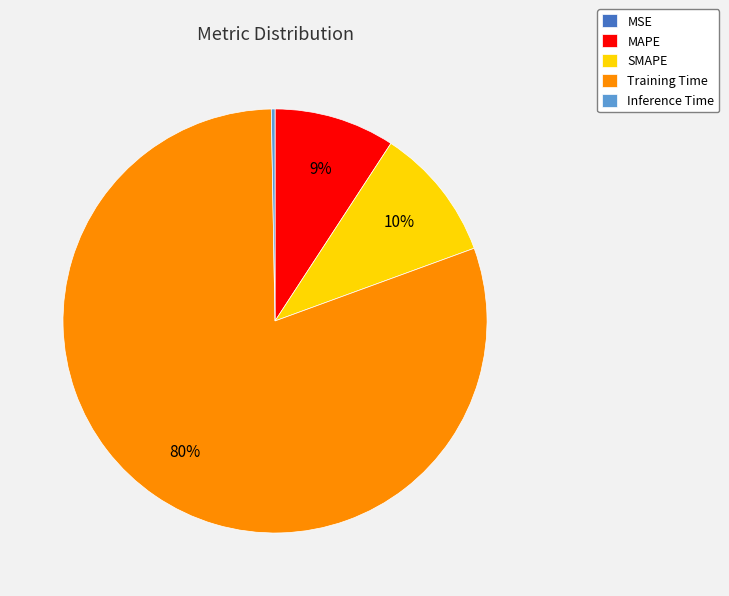

Between MAPE and Inference Time, which is larger?

MAPE